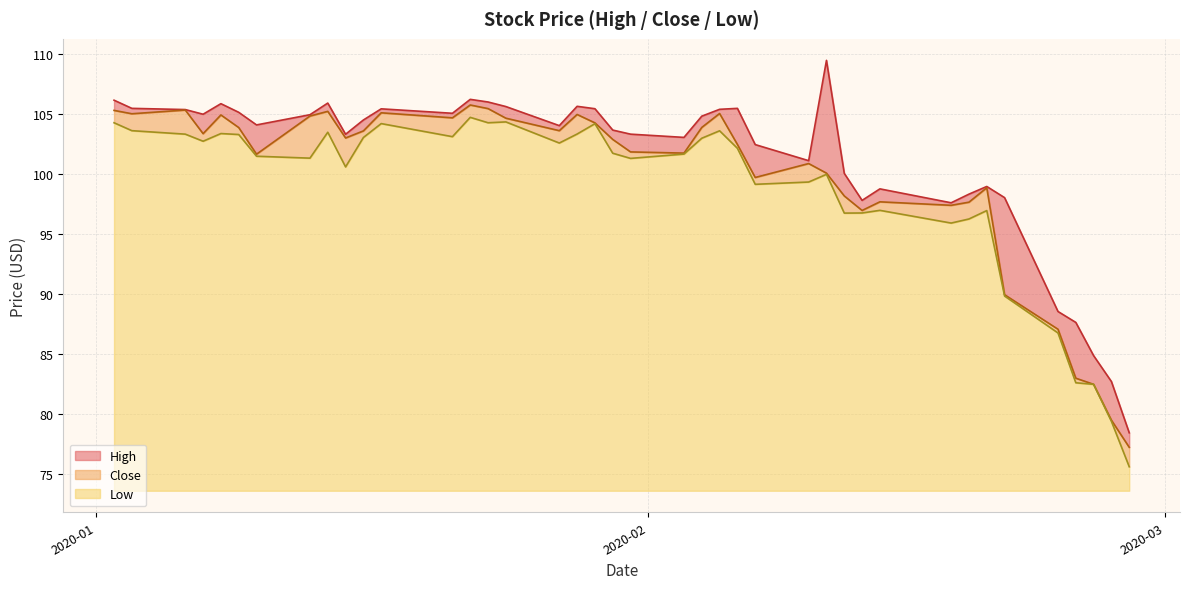

How many series are shown in this chart?

3